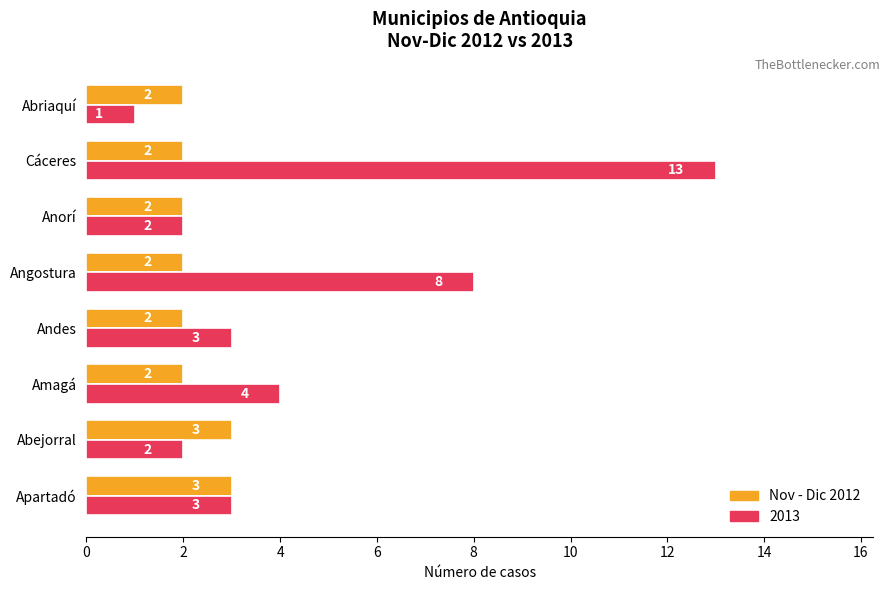

Is it true that 2013 equals 4 at Andes?

False